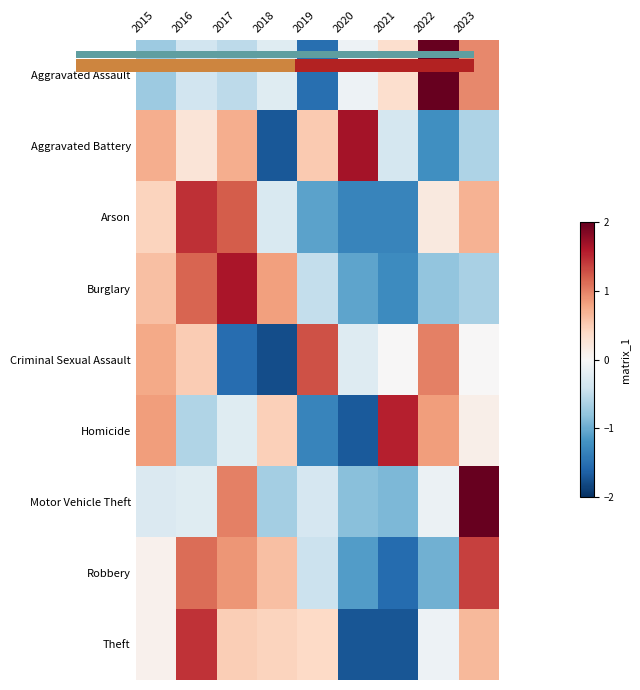

Reading left to right, transcribe all the data shown in this chart.

Aggravated Assault: 2015=-0.7	2016=-0.4	2017=-0.5	2018=-0.2	2019=-1.5	2020=-0.1	2021=0.3	2022=2.2	2023=1.0
Aggravated Battery: 2015=0.7	2016=0.3	2017=0.7	2018=-1.7	2019=0.5	2020=1.7	2021=-0.4	2022=-1.2	2023=-0.6
Arson: 2015=0.4	2016=1.5	2017=1.2	2018=-0.3	2019=-1.1	2020=-1.3	2021=-1.3	2022=0.2	2023=0.7
Burglary: 2015=0.6	2016=1.2	2017=1.6	2018=0.8	2019=-0.5	2020=-1.1	2021=-1.3	2022=-0.8	2023=-0.7
Criminal Sexual Assault: 2015=0.8	2016=0.5	2017=-1.5	2018=-1.8	2019=1.3	2020=-0.3	2021=0.0	2022=1.0	2023=0.0
Homicide: 2015=0.8	2016=-0.6	2017=-0.2	2018=0.5	2019=-1.3	2020=-1.7	2021=1.6	2022=0.8	2023=0.1
Motor Vehicle Theft: 2015=-0.3	2016=-0.2	2017=1.0	2018=-0.7	2019=-0.3	2020=-0.8	2021=-0.9	2022=-0.1	2023=2.4
Robbery: 2015=0.1	2016=1.1	2017=0.9	2018=0.6	2019=-0.4	2020=-1.1	2021=-1.5	2022=-1.0	2023=1.4
Theft: 2015=0.1	2016=1.4	2017=0.5	2018=0.4	2019=0.4	2020=-1.7	2021=-1.7	2022=-0.1	2023=0.7